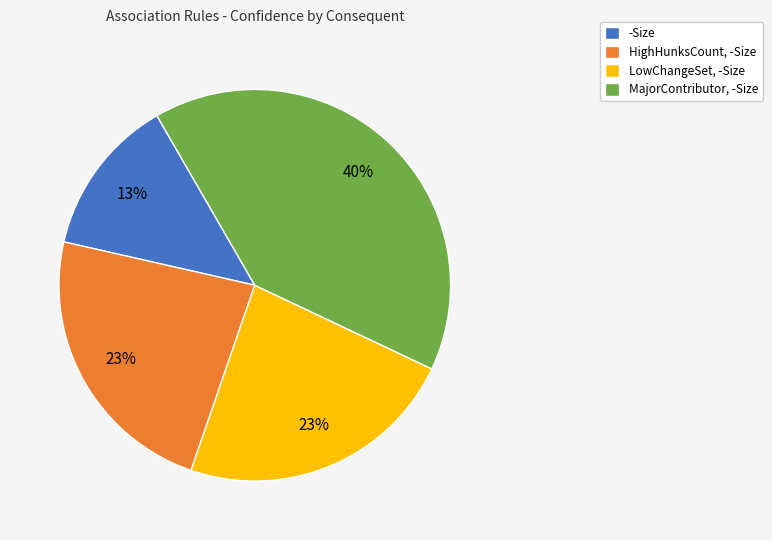

Which category has the smallest portion of the pie?

-Size